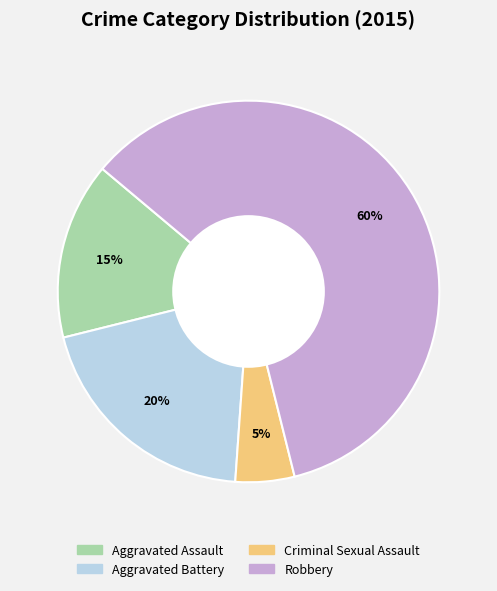

To the nearest percent, what percentage of the pie is Criminal Sexual Assault?

5%